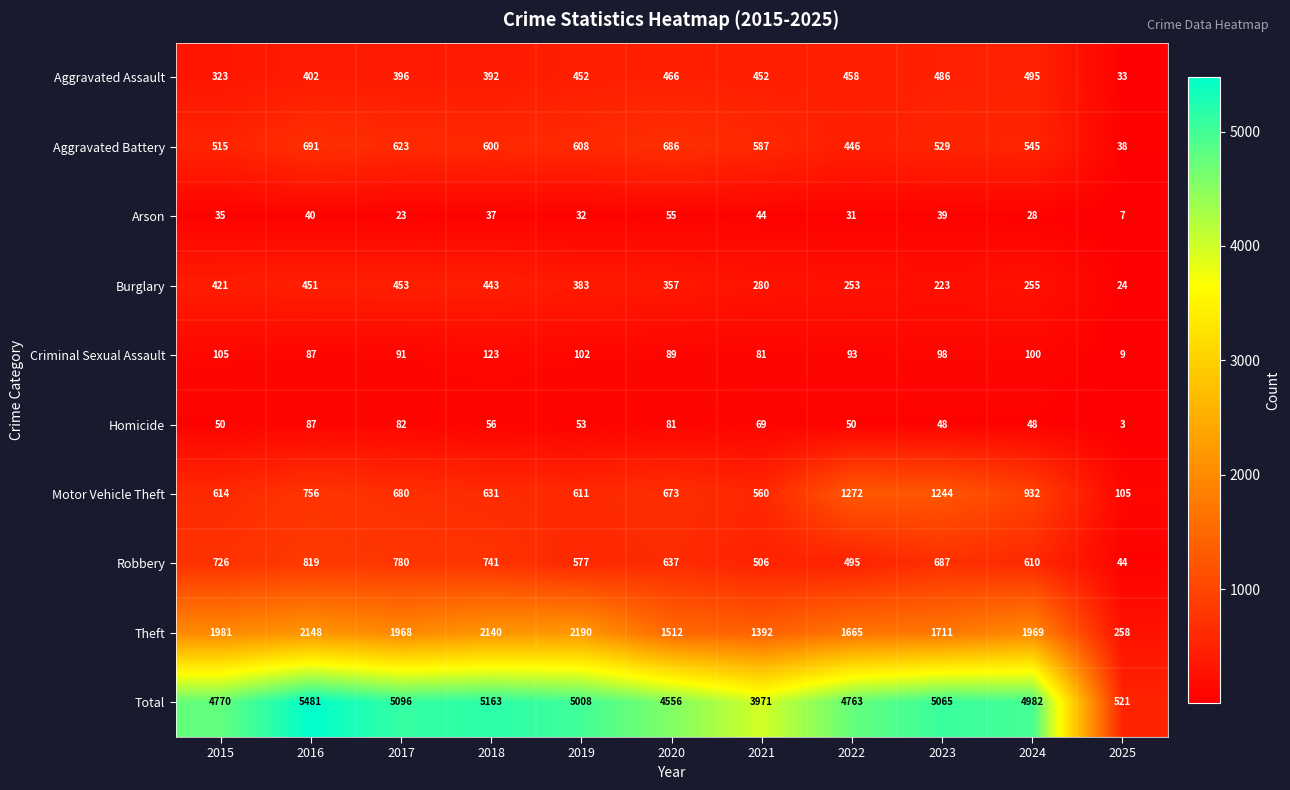

Rank the series at 2022 from lowest to highest value.

Arson, Homicide, Criminal Sexual Assault, Burglary, Aggravated Battery, Aggravated Assault, Robbery, Motor Vehicle Theft, Theft, Total